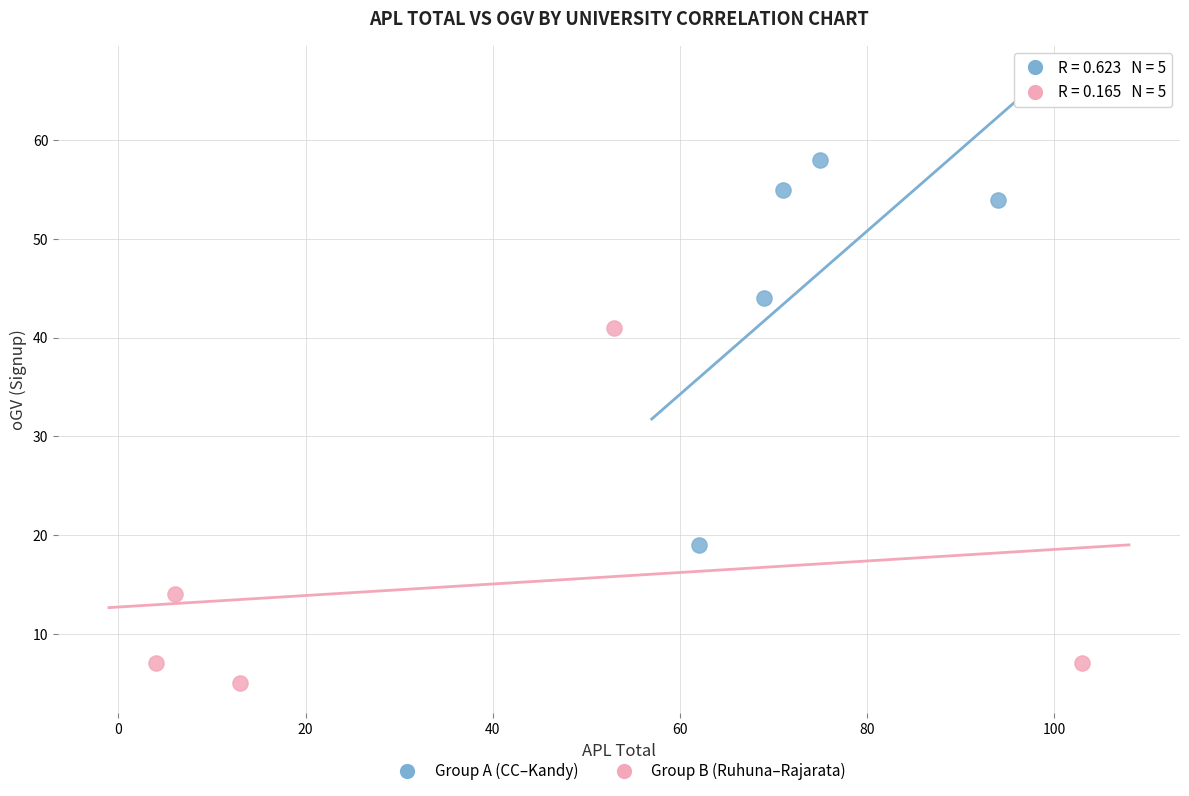

Which series contains the lowest Y value?

Group B (Ruhuna–Rajarata)